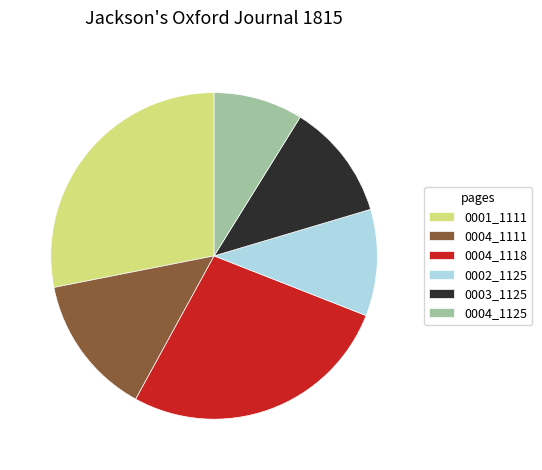

How many segments does this pie chart have?

6